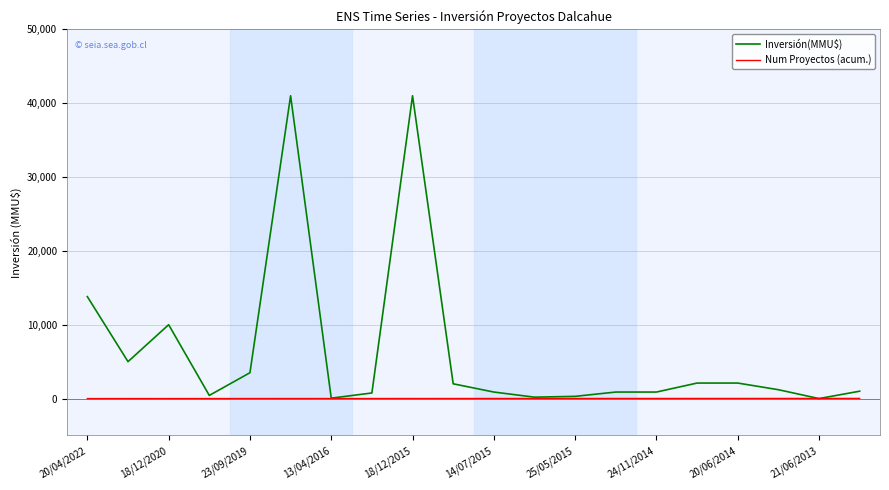

List the series in order of their overall mean, lowest first.

Num Proyectos (acum.), Inversión(MMU$)